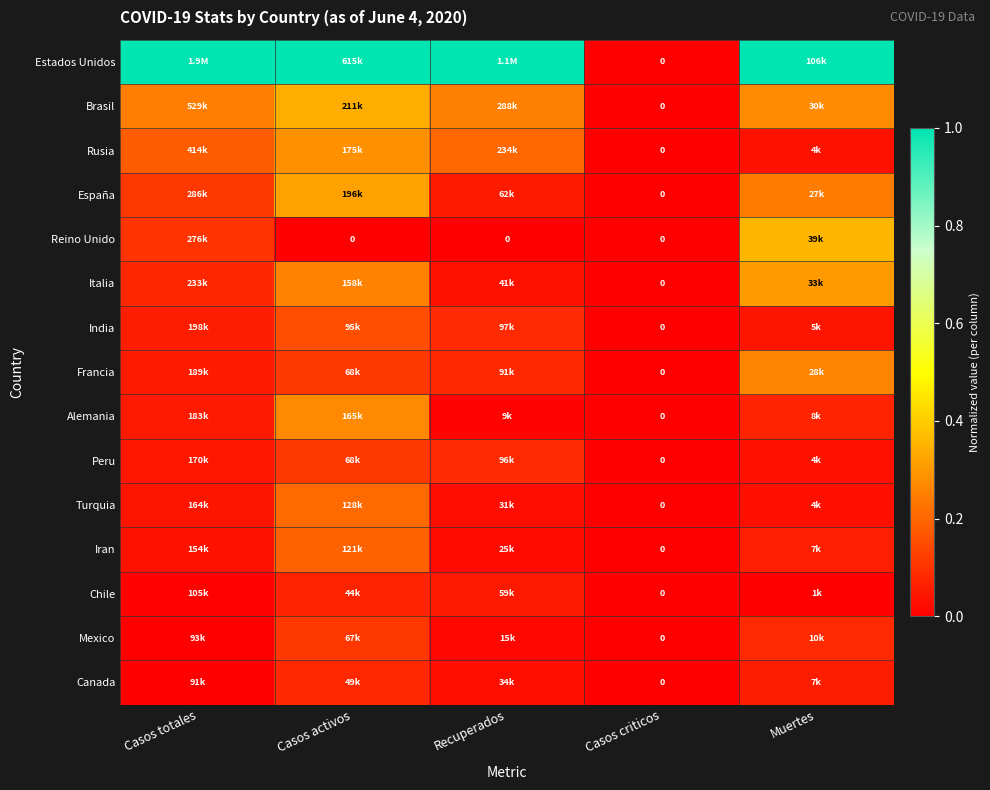

Is it true that Turquia equals 0.1 at Casos activos?

False